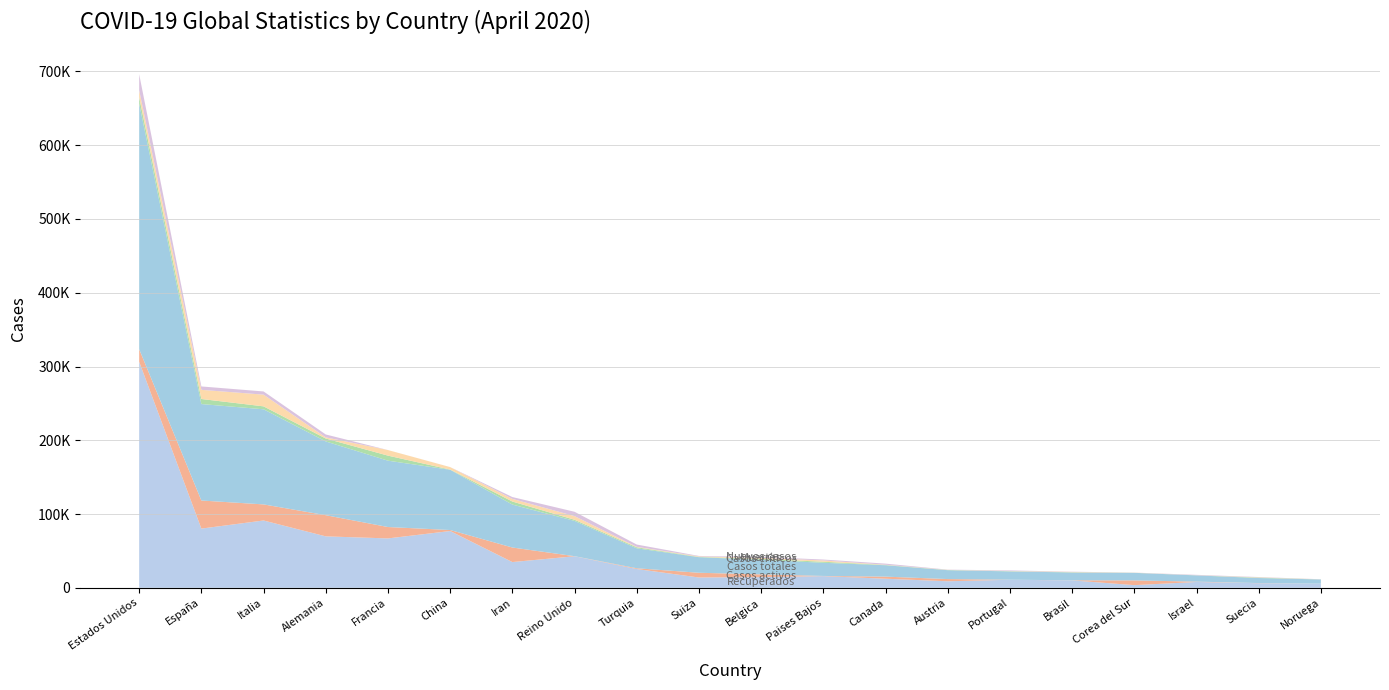

Reading left to right, extract all data points from this chart.

Recuperados: 306447	80261	91246	69734	66955	76964	34887	42737	25453	13970	14493	15835	12301	8849	10908	10040	3591	7904	6224	5584
Casos activos: 17018	38080	21815	28700	15438	1376	19736	135	1042	6415	3751	250	2847	2998	75	127	6463	477	205	32
Casos totales: 332993	130759	128948	100009	89953	81669	58226	47806	27069	21100	19691	17851	15425	12051	11278	10627	10237	8430	6830	5687
Casos críticos: 8623	6861	3977	3936	6838	295	4103	1559	1381	391	1261	1385	426	244	267	296	55	139	541	89
Muertes: 9528	12418	15887	1575	7560	3329	3603	4934	574	715	1447	1766	277	204	295	460	183	49	401	71
Nuevos casos: 21636	4591	4316	3917	0	30	2483	5903	3135	595	1260	1224	1513	270	754	267	81	579	387	137